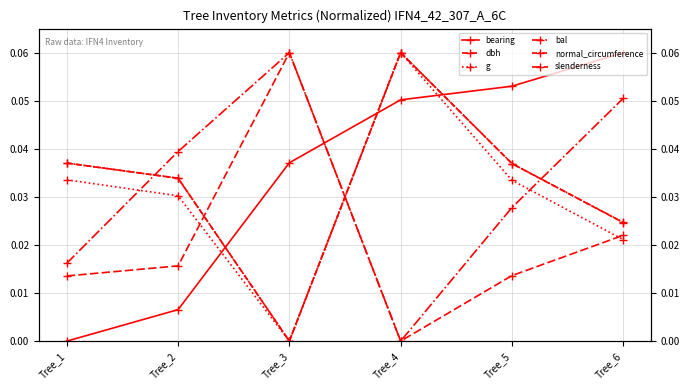

What is the difference between the second highest and minimum values in the bearing series?

0.1